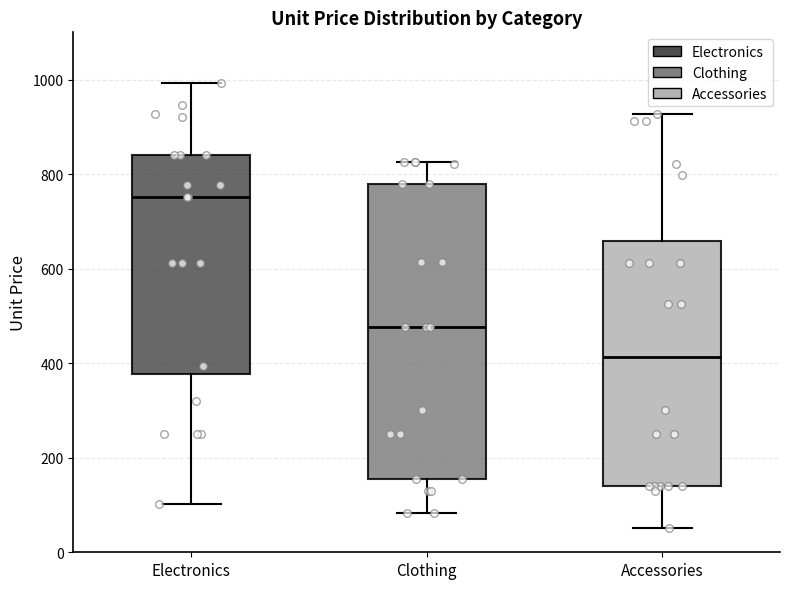

Reading left to right, read every box against the y-axis: the position of its median line, the range the box covers, and the ends of its whiskers. The values are not printed on the chart, so give them approximately, as read against the axis.

Electronics: median 760, box 380 to 840, whiskers 100 to 1000
Clothing: median 480, box 160 to 780, whiskers 80 to 820
Accessories: median 420, box 140 to 660, whiskers 60 to 920